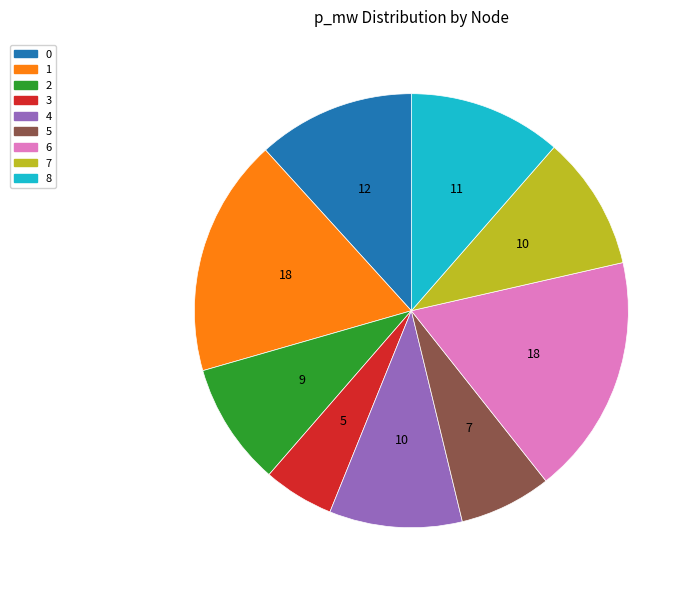

The 0 slice represents 1% of the pie. True or false?

False